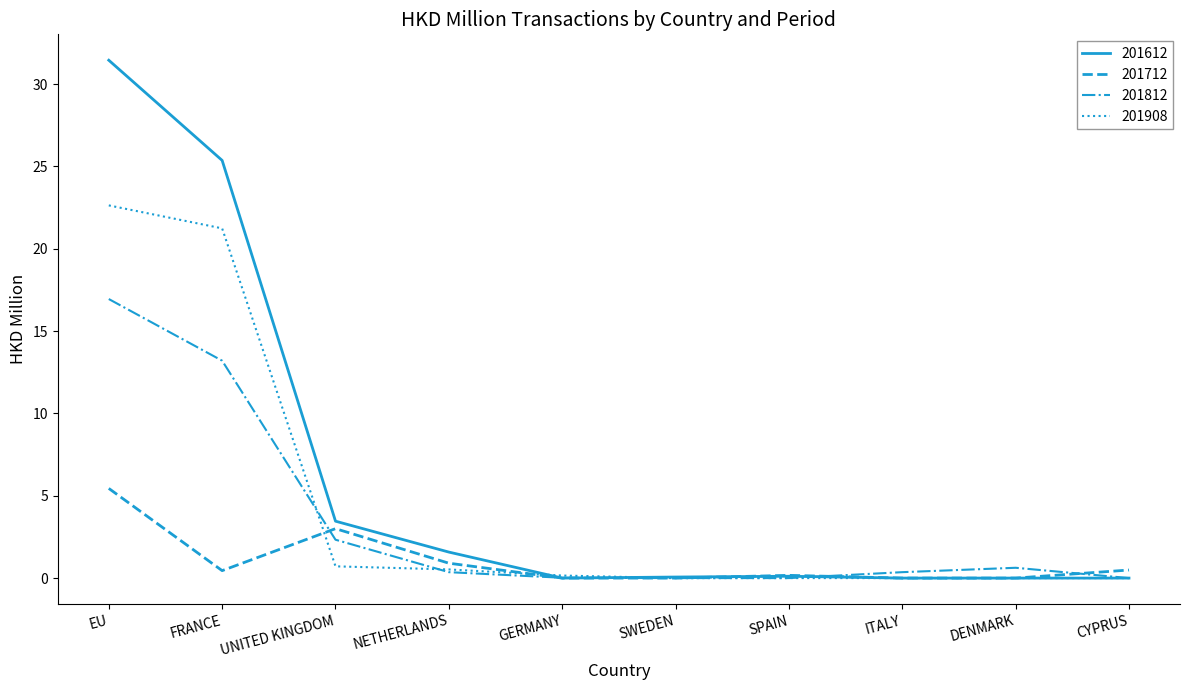

Which series has the largest total across all categories?

201612